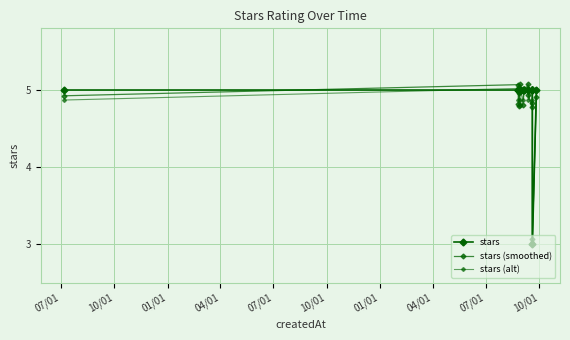

What is the maximum value shown in the chart?

5.1